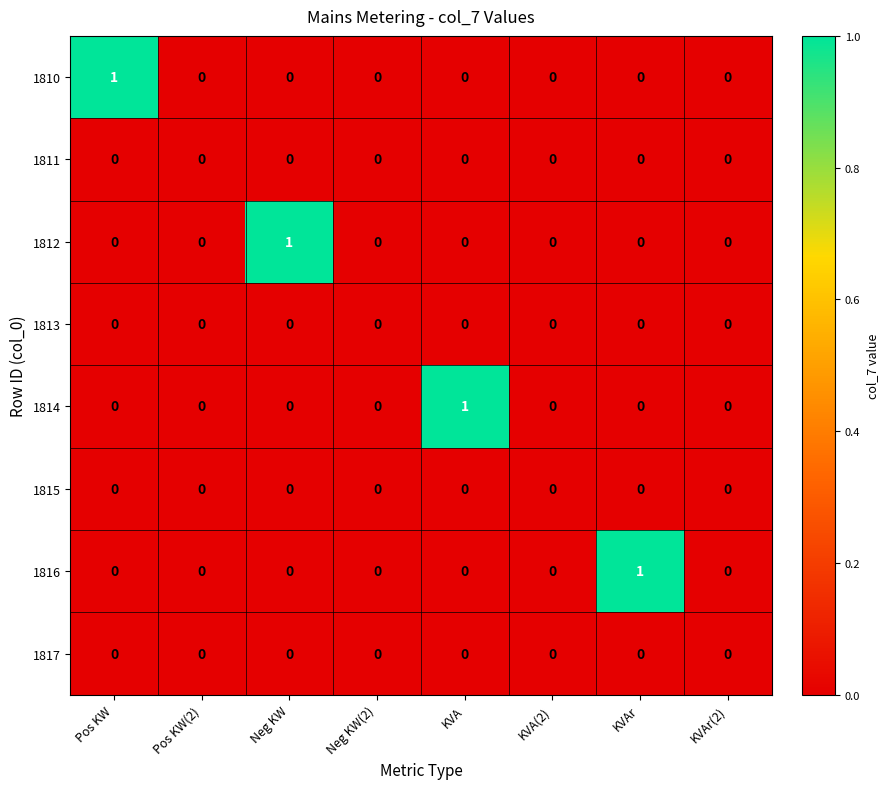

Between Pos KW and KVA(2), which series saw the biggest shift?

1810